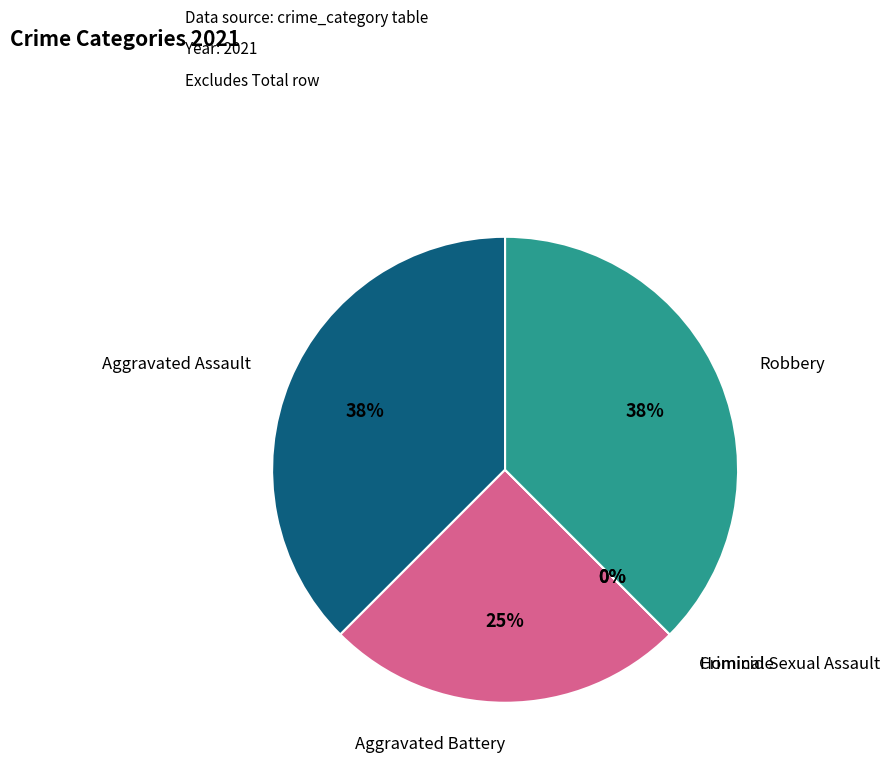

The Homicide slice represents 1% of the pie. True or false?

False